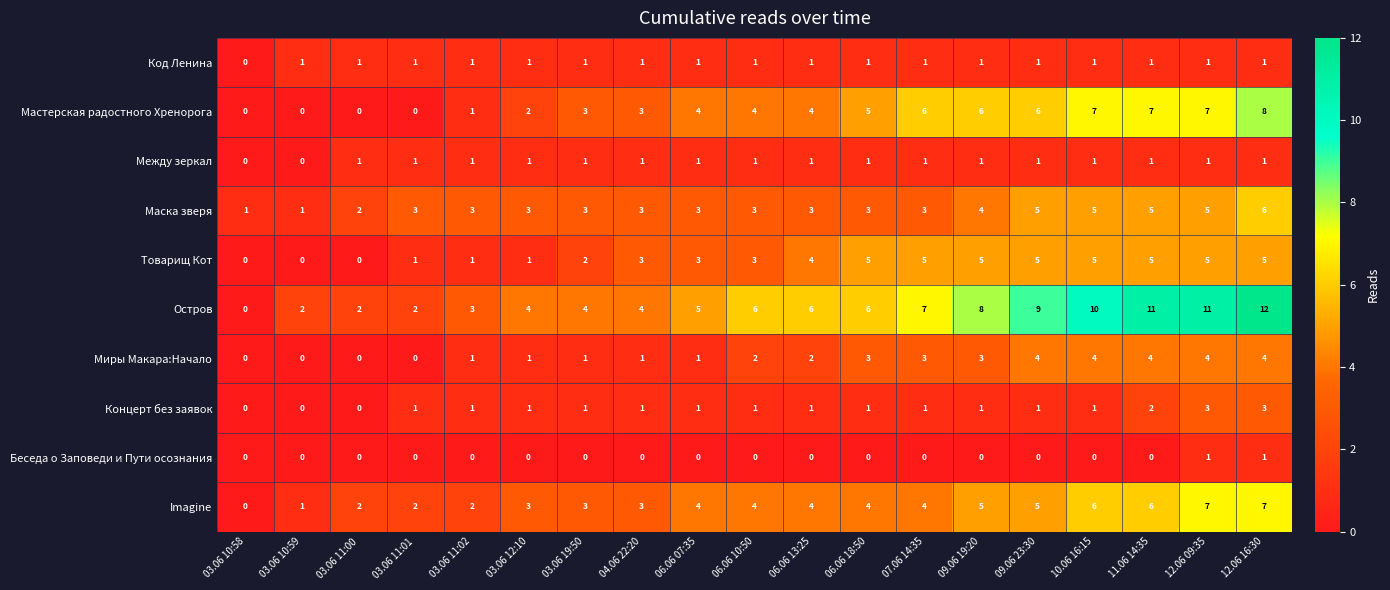

What is the sum of all Между зеркал values?

17